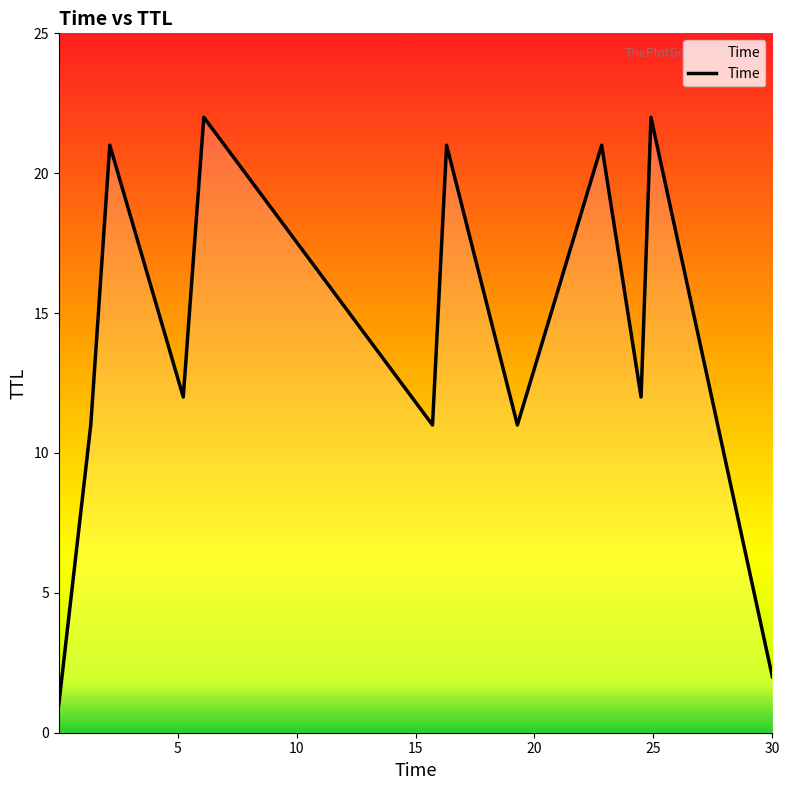

What is the difference between the maximum and minimum values?

21